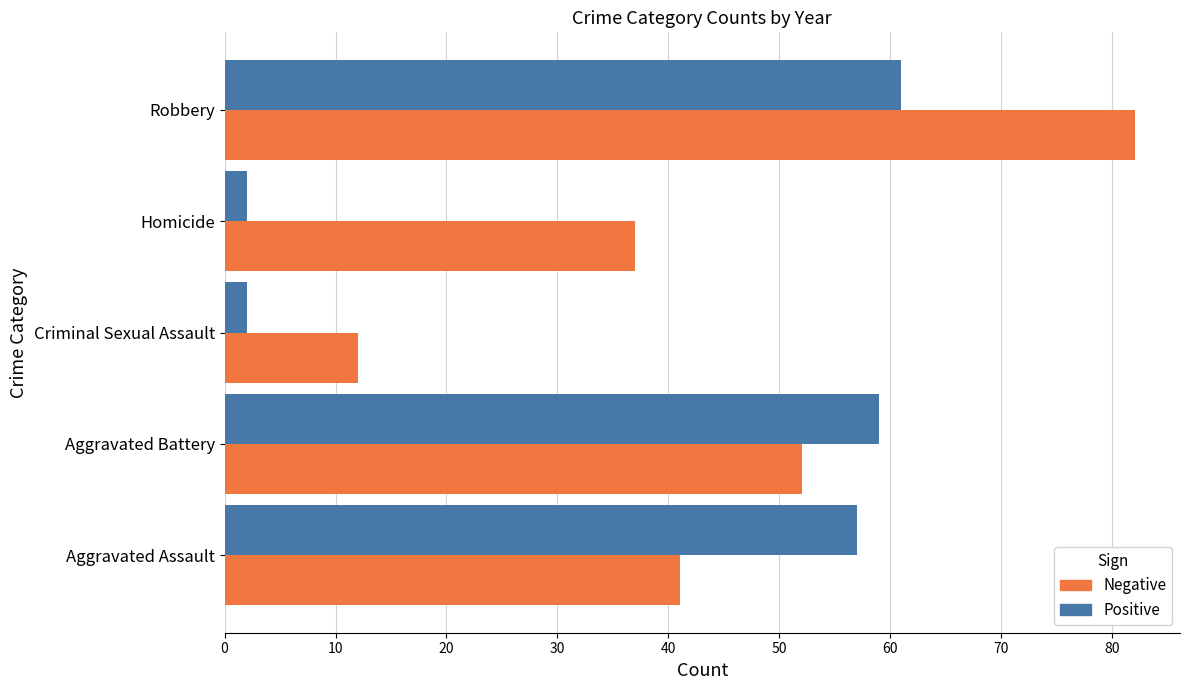

At Robbery, list the series in order from largest to smallest.

Negative, Positive